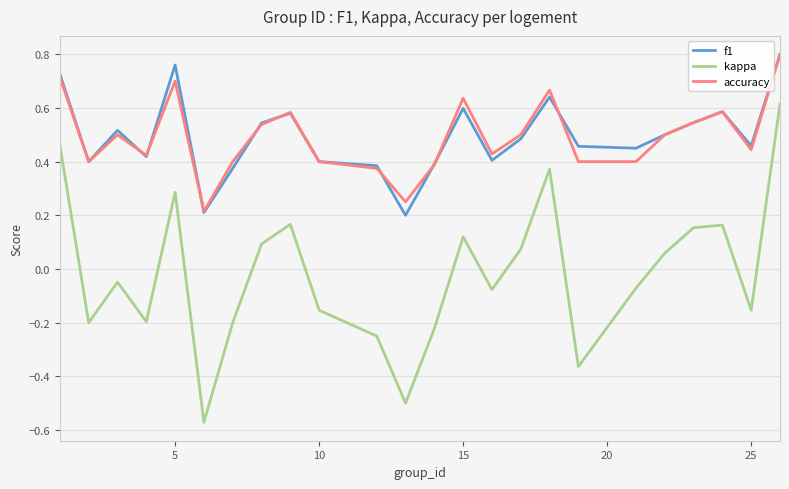

In kappa, how many points are higher than both neighbors (excluding endpoints)?

6